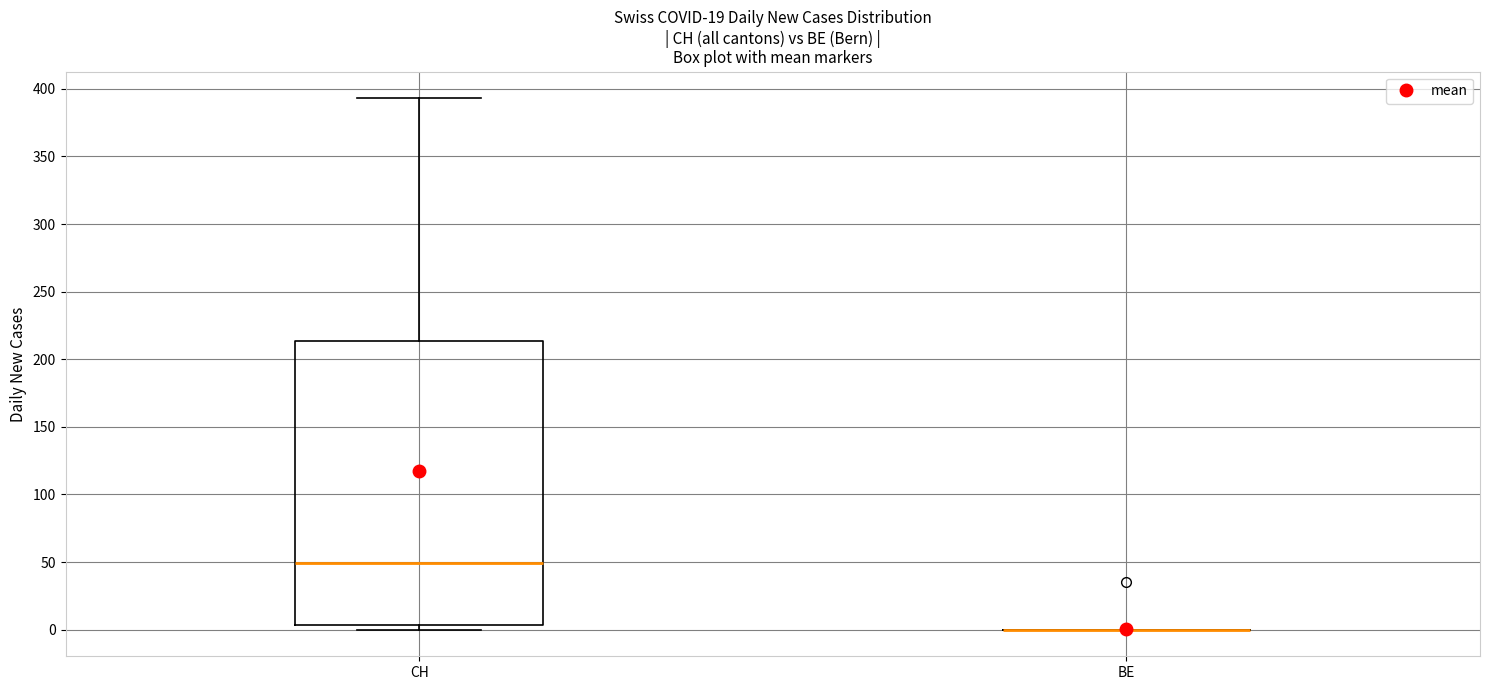

Reading left to right, read every box against the y-axis: the position of its median line, the range the box covers, and the ends of its whiskers. The values are not printed on the chart, so give them approximately, as read against the axis.

CH: median 50, box 5 to 215, whiskers 0 to 395
BE: box collapsed to a line at 0, whiskers 0 to 0